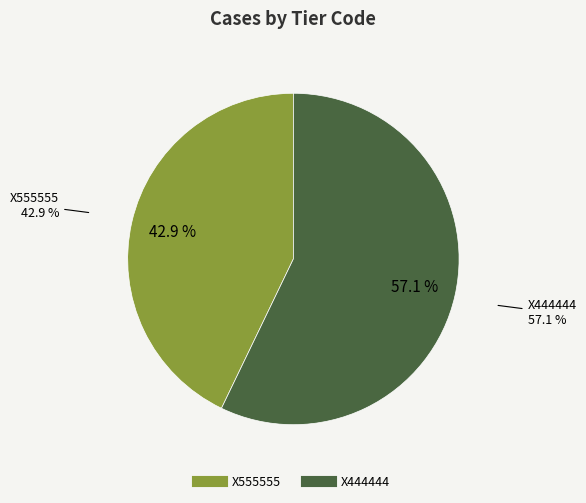

Count the number of slices in the pie.

2